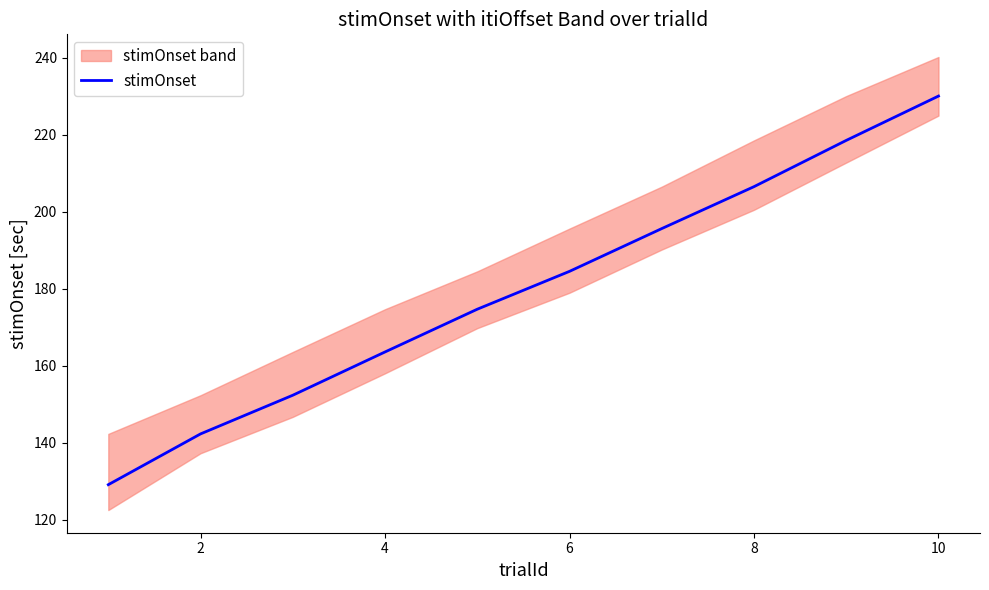

Is it true that stimOnset equals 61.7 at 8?

False